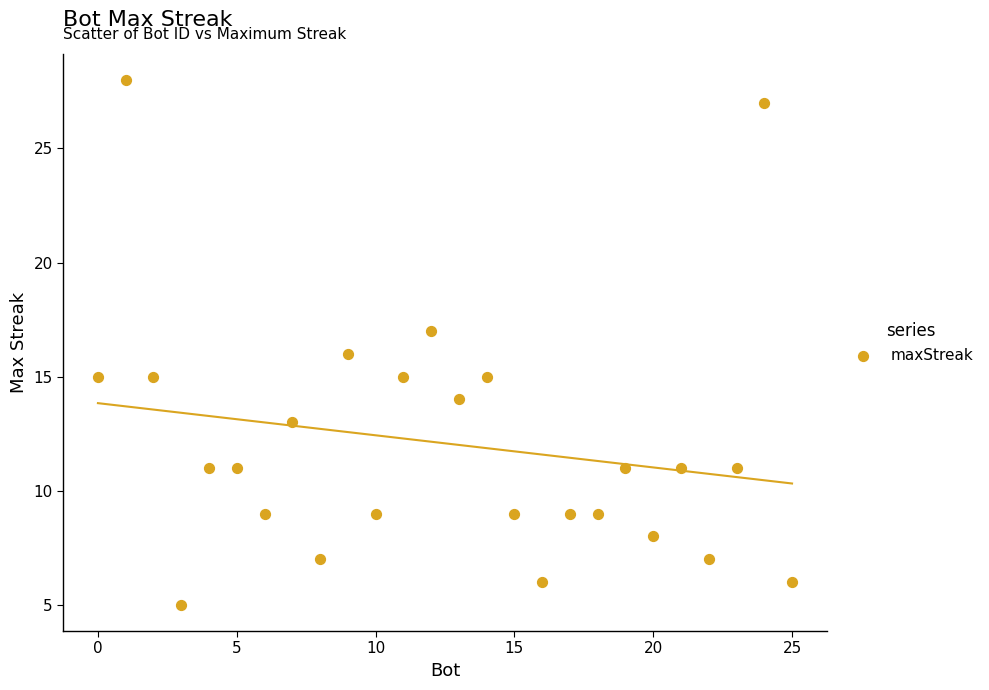

What is the range of X values (max minus min)?

25